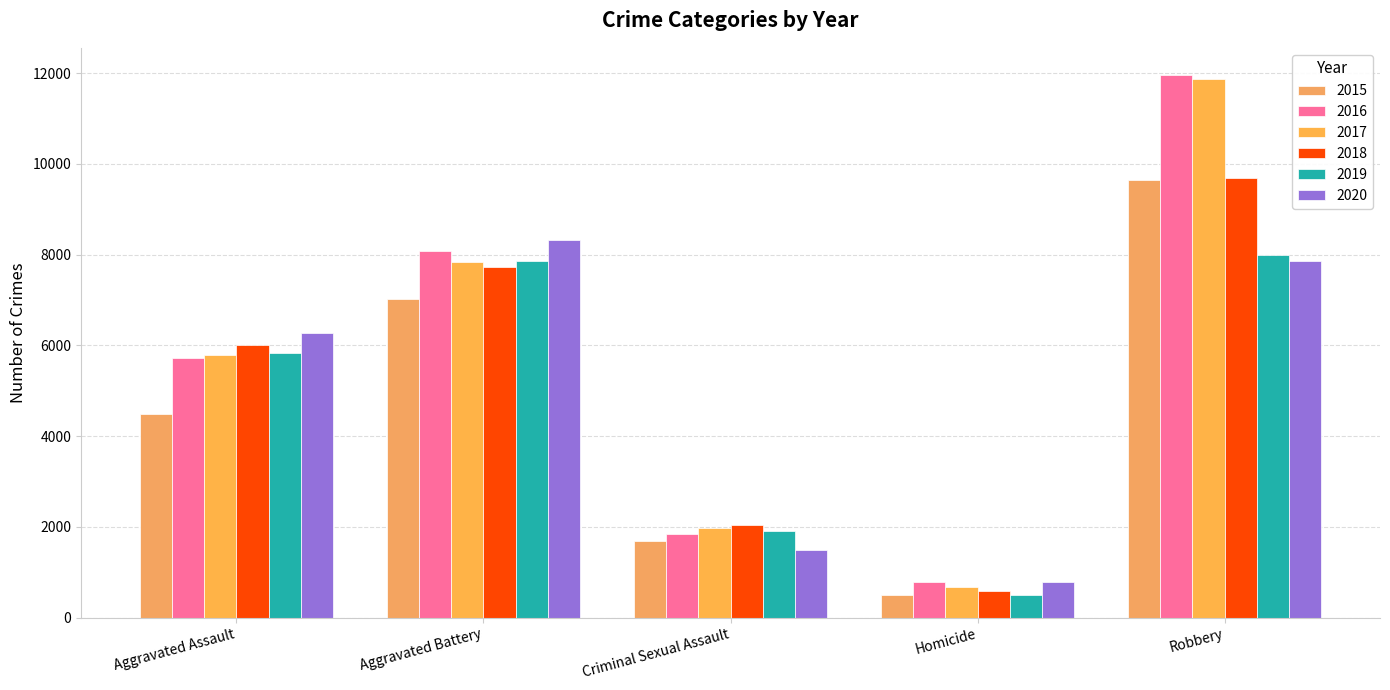

What are all the series names shown in the legend?

2015, 2016, 2017, 2018, 2019, 2020